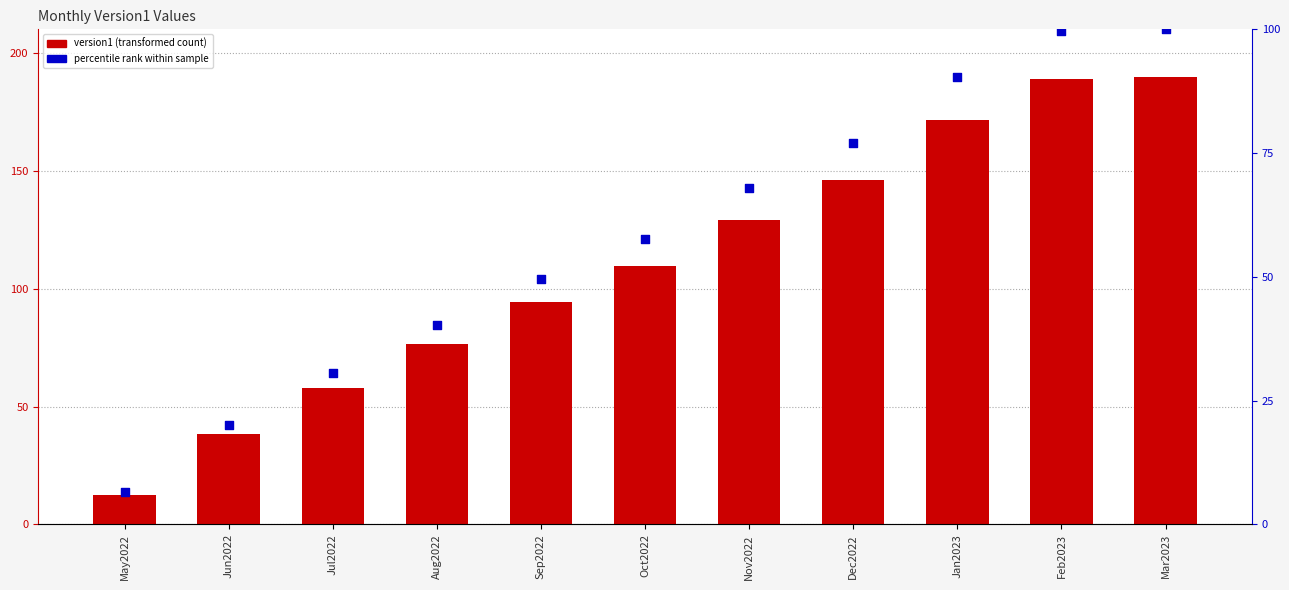

What is the total value across all series at Feb2023?

288.6